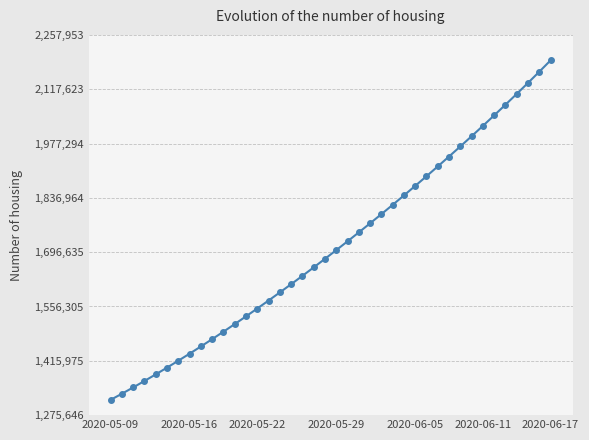

Reading right to left, transcribe all the data shown in this chart.

2192188.0	2162808.8	2133928.5	2105517.2	2077551.8	2050012.4	2022881.6	1996143.0	1969780.8	1943780.6	1918129.5	1892816.2	1867832.5	1843172.0	1818831.0	1794806.8	1771098.0	1747703.8	1724622.9	1701853.6	1679393.9	1657240.6	1635391.5	1613845.5	1592604.1	1571671.5	1551053.9	1530759.4	1510796.2	1491172.1	1471894.0	1452968.0	1434398.8	1416195.4	1398365.8	1380917.0	1363857.9	1347197.2	1330941.6	1315099.0